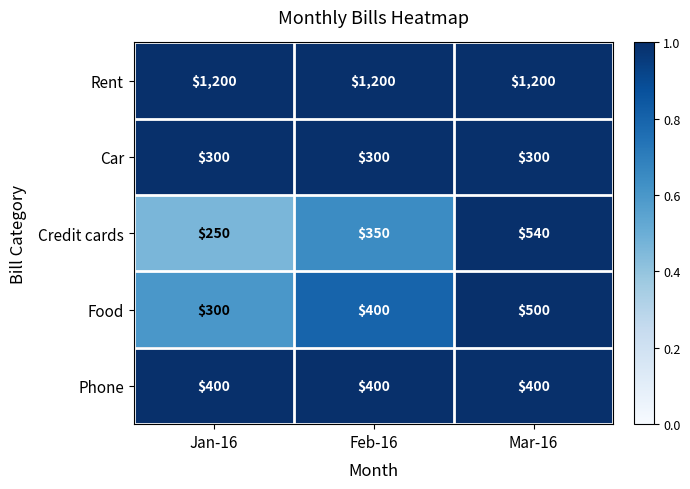

What is the minimum value for Car?

300